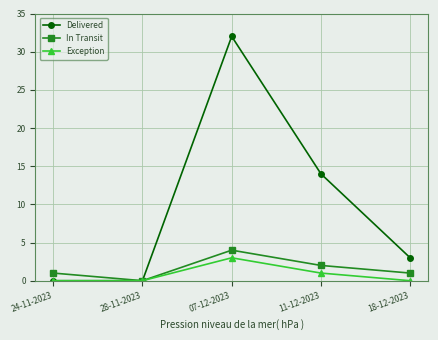

What is the sum of the Delivered values at 11-12-2023 and 24-11-2023?

14